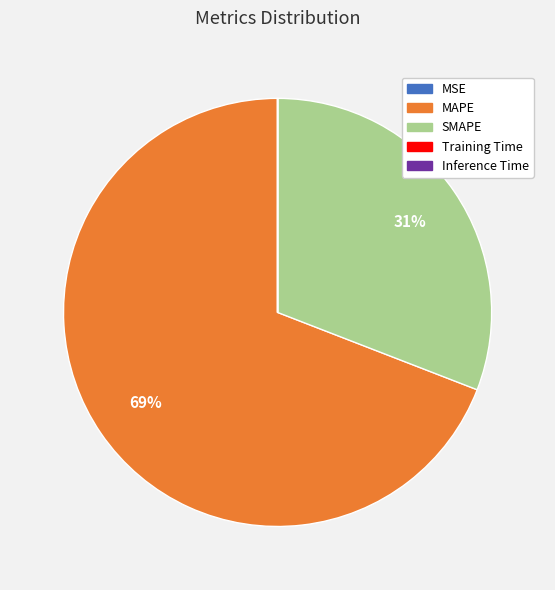

Which slice is the largest?

MAPE